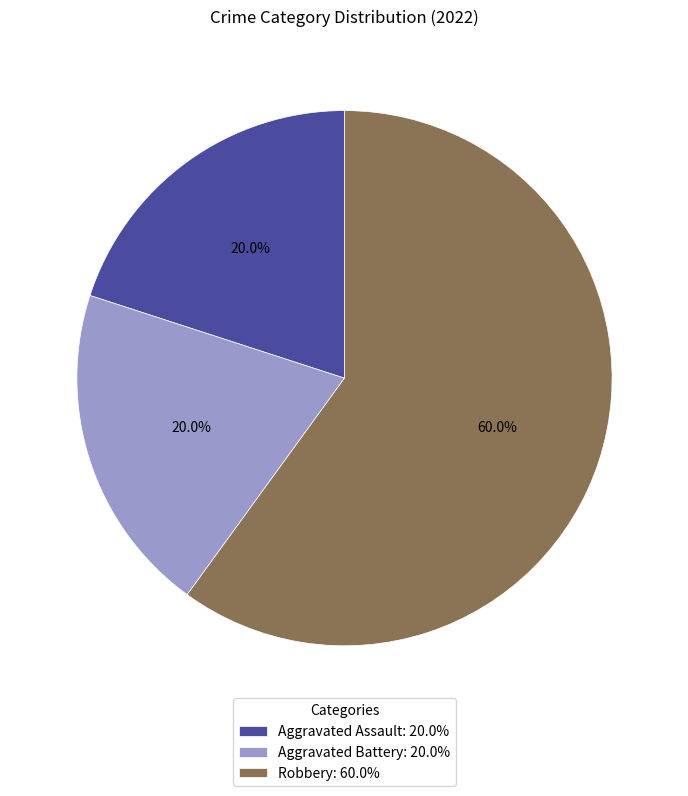

Approximately how many times larger is the value at Aggravated Assault compared to Aggravated Battery?

1.0